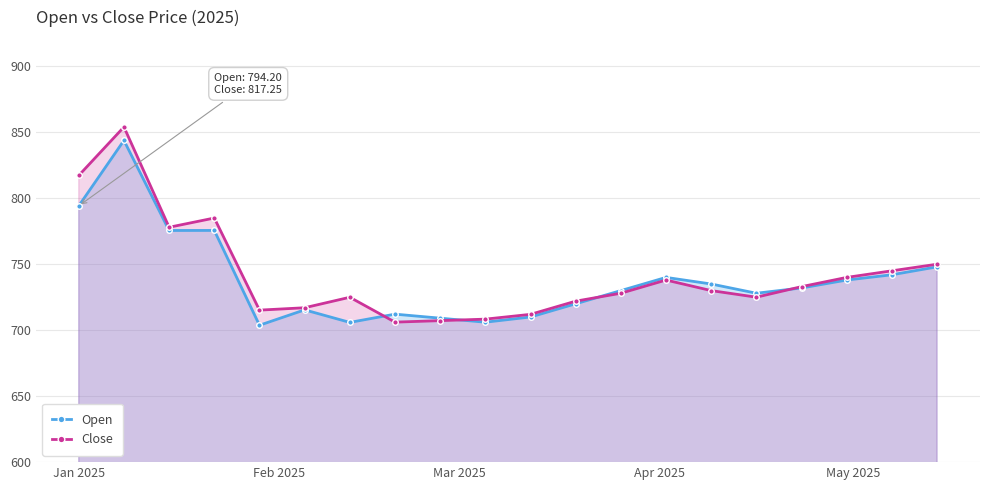

At how many categories does at least one series exceed 769?

4